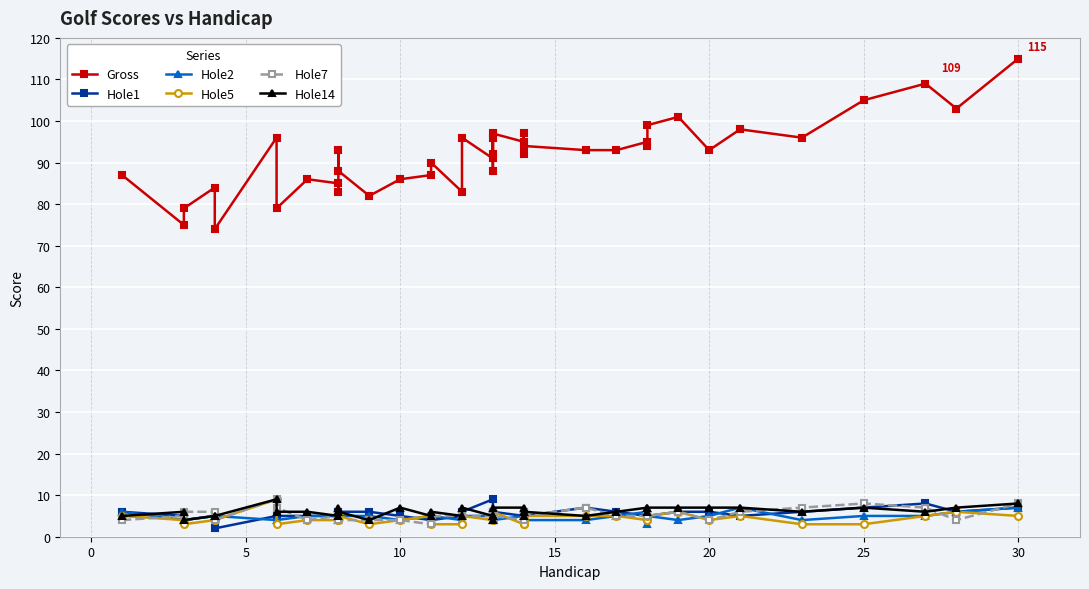

Is this an area chart (filled region under the line)?

No